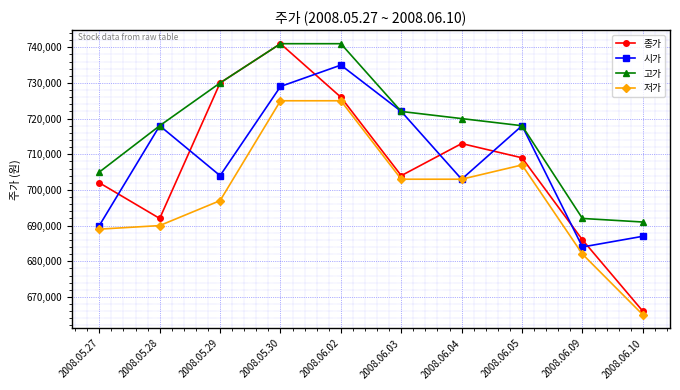

Rank the categories by 종가 value from lowest to highest.

2008.06.10, 2008.06.09, 2008.05.28, 2008.05.27, 2008.06.03, 2008.06.05, 2008.06.04, 2008.06.02, 2008.05.29, 2008.05.30